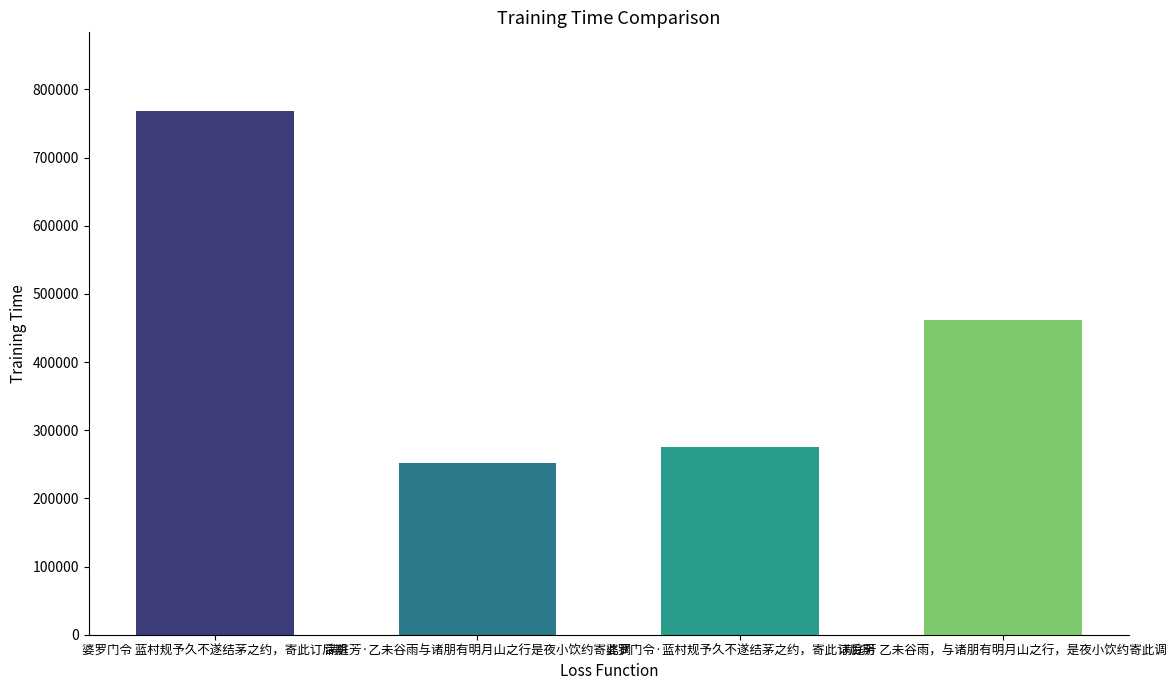

How many data points are less than 462127?

2